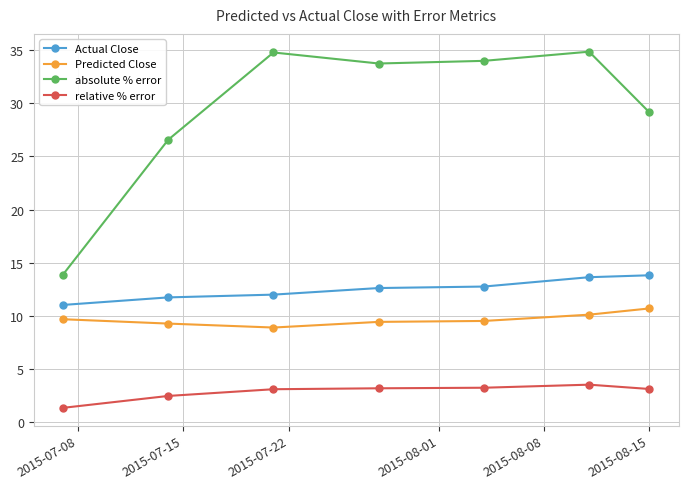

What is the minimum value for Predicted Close?

8.9